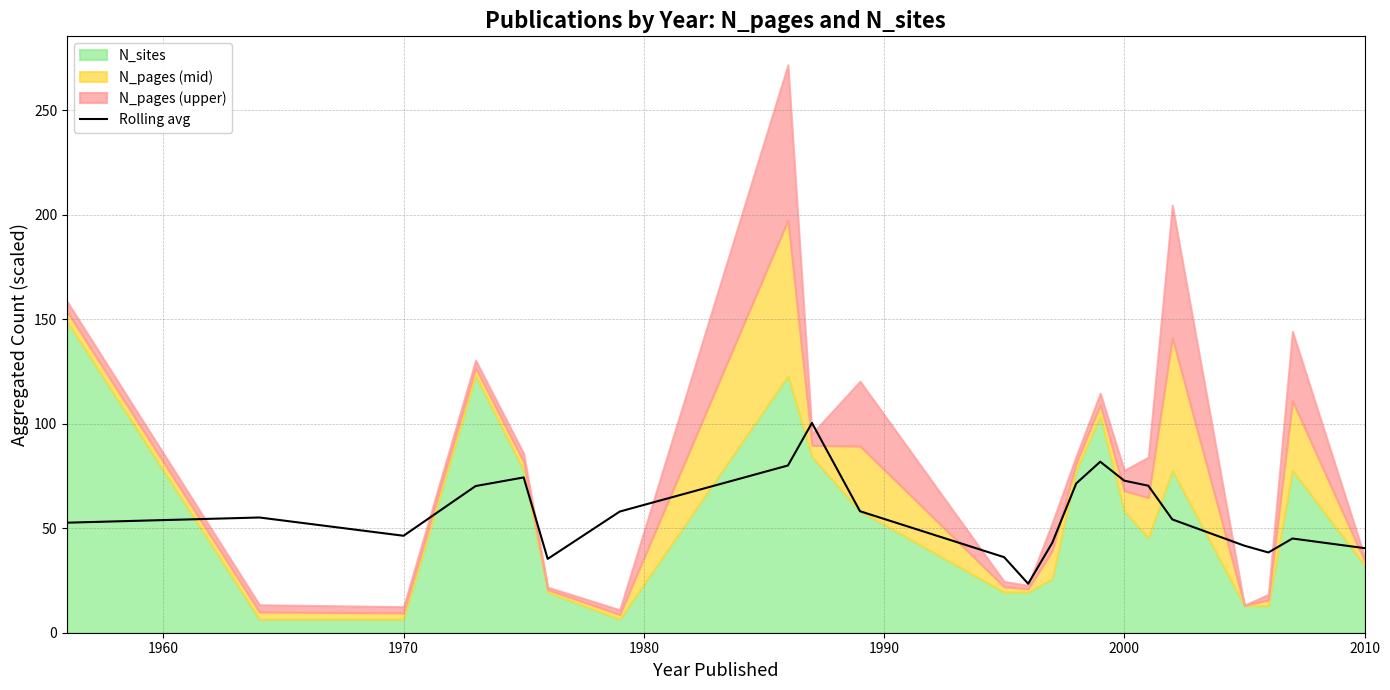

What is the highest value of the Rolling avg series?

100.4